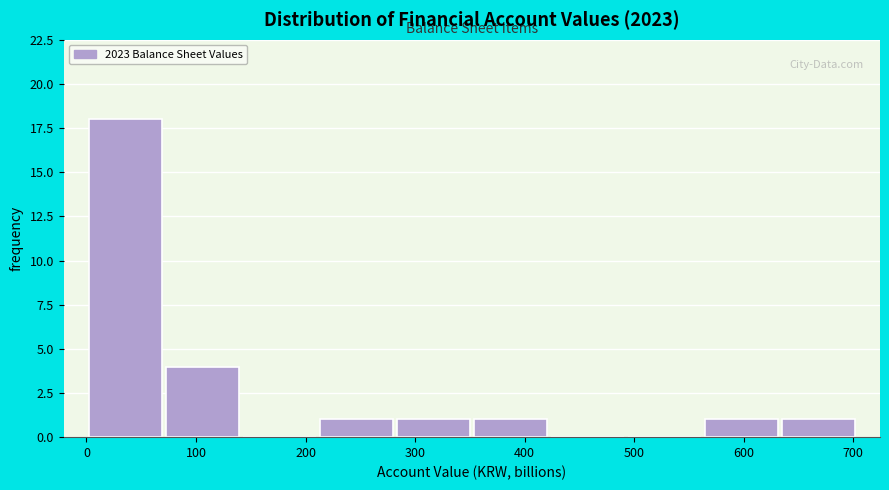

Reading left to right, transcribe this chart: for each bar, give the range it covers on the x-axis and its height. Neither the bar edges nor the heights are printed on the chart, so give them approximately, as read against the axes.

0 to 70: 18
70 to 140: 4
140 to 210: 0
210 to 280: 1
280 to 350: 1
350 to 420: 1
420 to 490: 0
490 to 560: 0
560 to 630: 1
630 to 700: 1